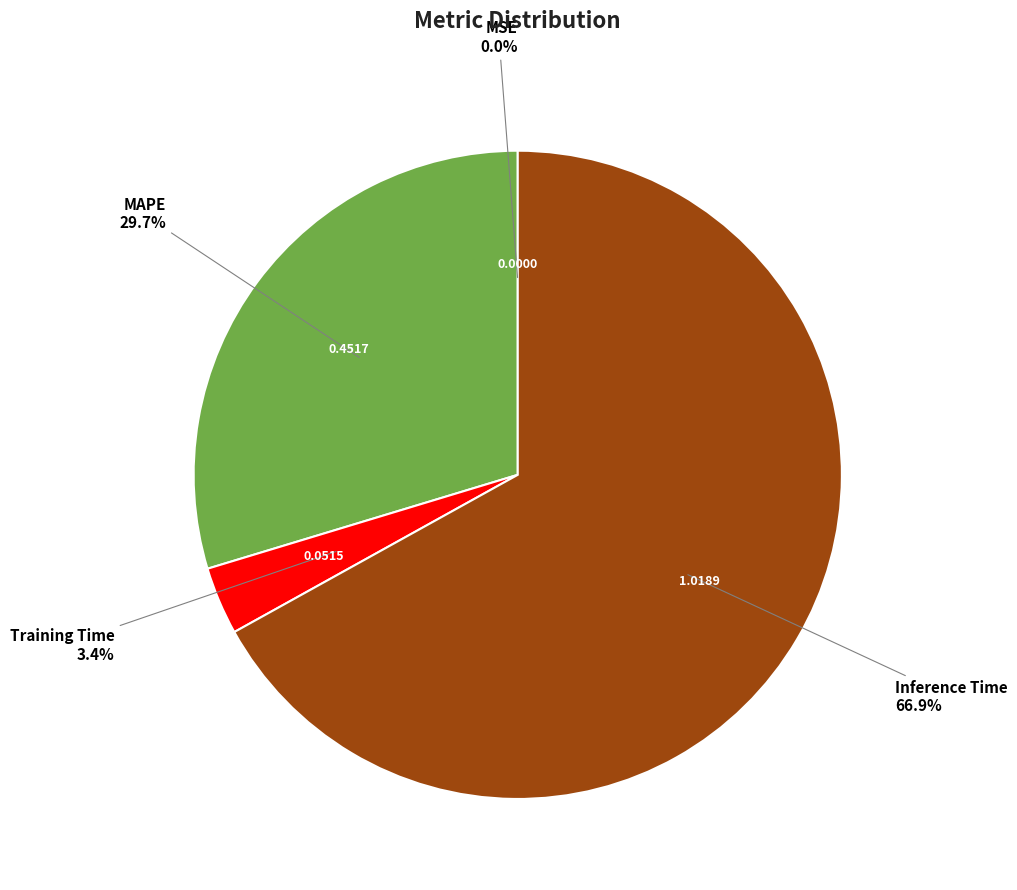

Is there any slice that represents more than half of the pie?

Yes